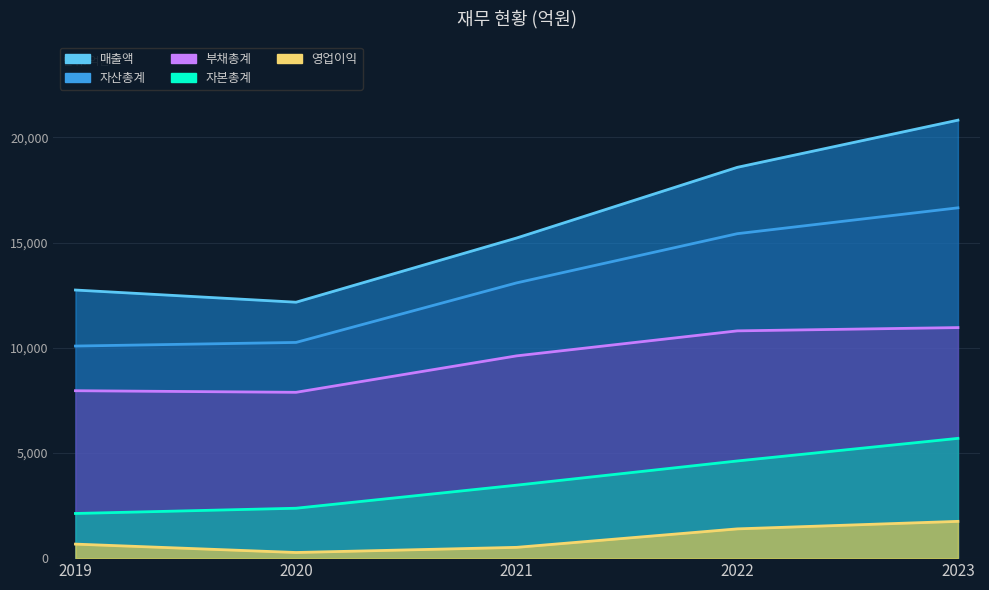

True or false: 자본총계 and 매출액 intersect in this chart.

False